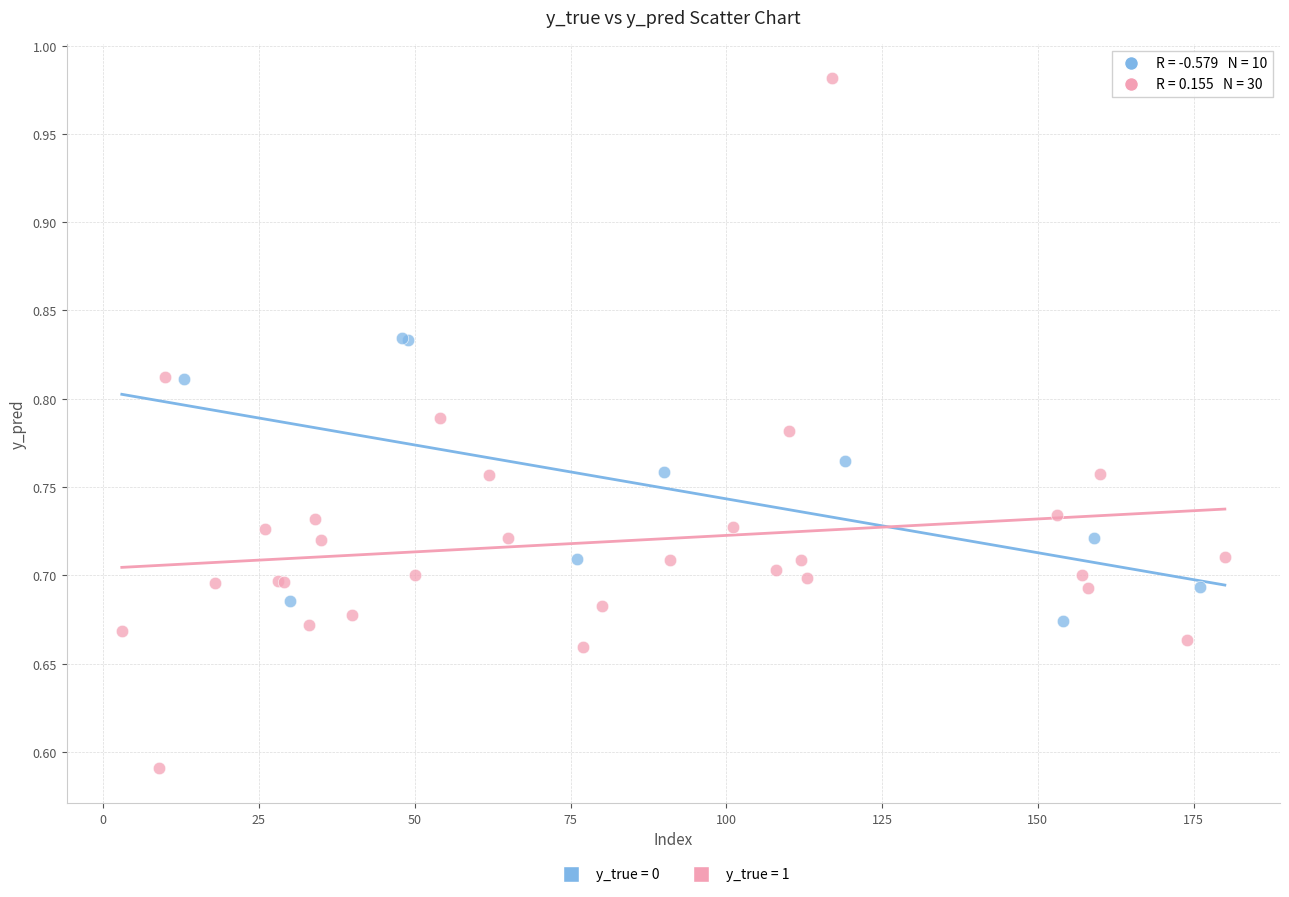

Which series contains the lowest Y value?

y_true = 1